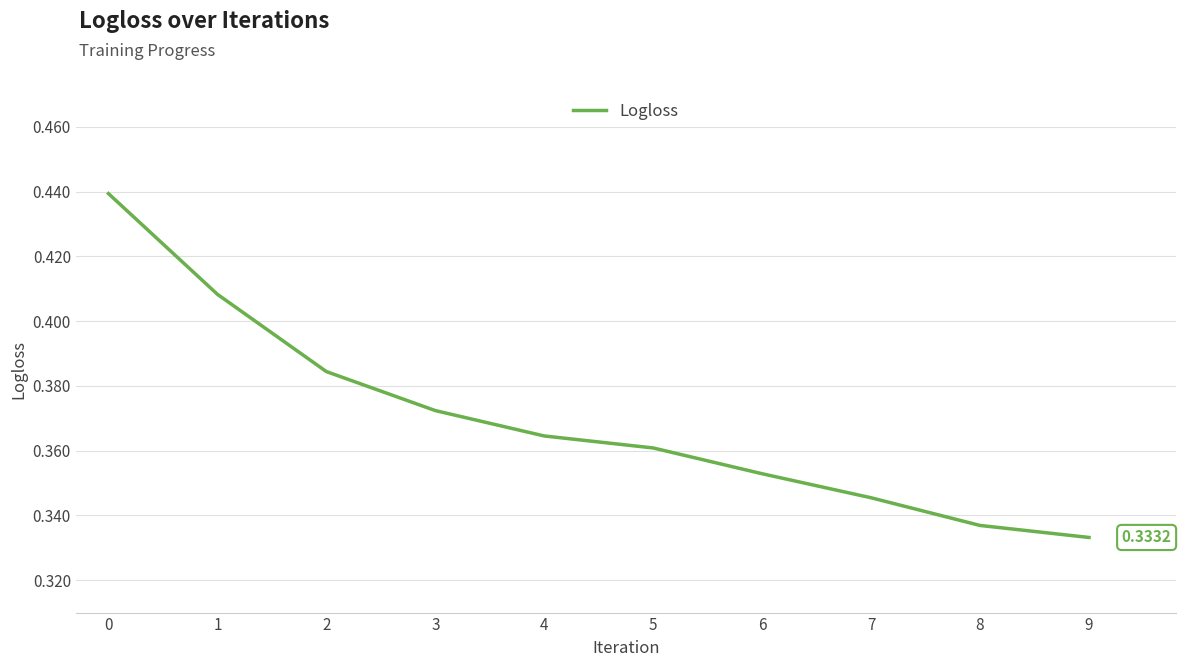

Rank the categories by value from lowest to highest.

9, 8, 7, 6, 5, 4, 3, 2, 1, 0